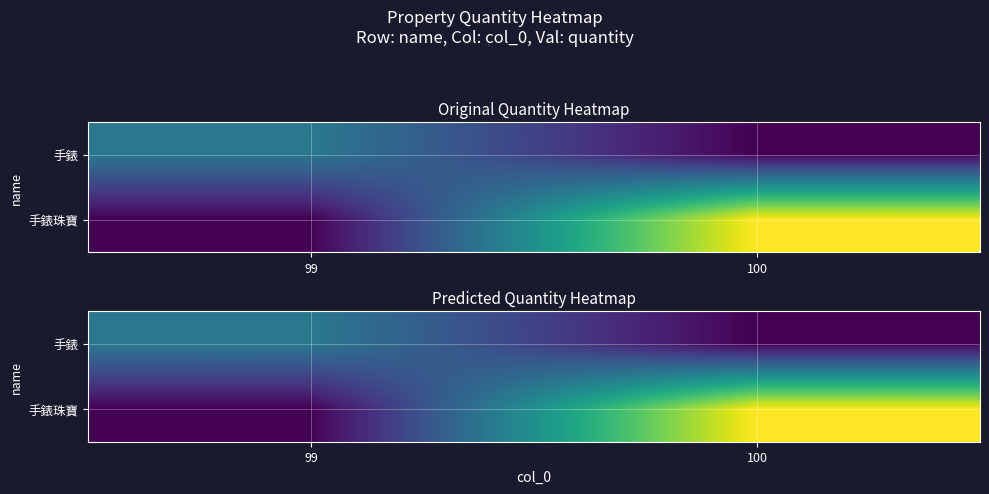

At which label does 手錶 reach its minimum?

100